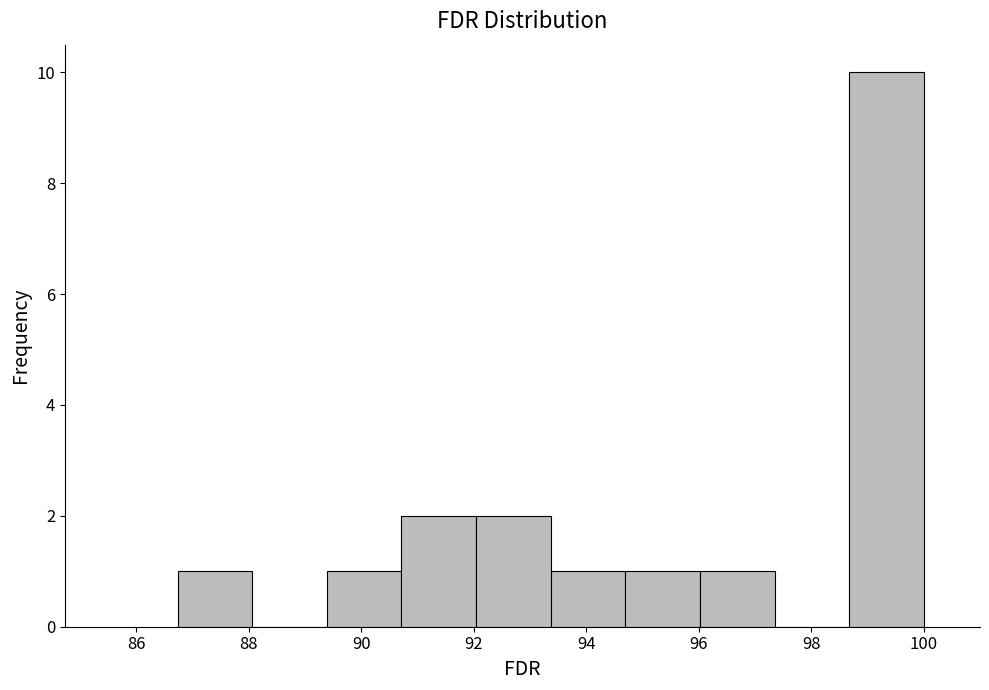

How tall is the bar that spans 98.6 to 100.0 on the x-axis? Neither the bar edges nor the heights are printed on the chart, so give them approximately, as read against the axes.

10